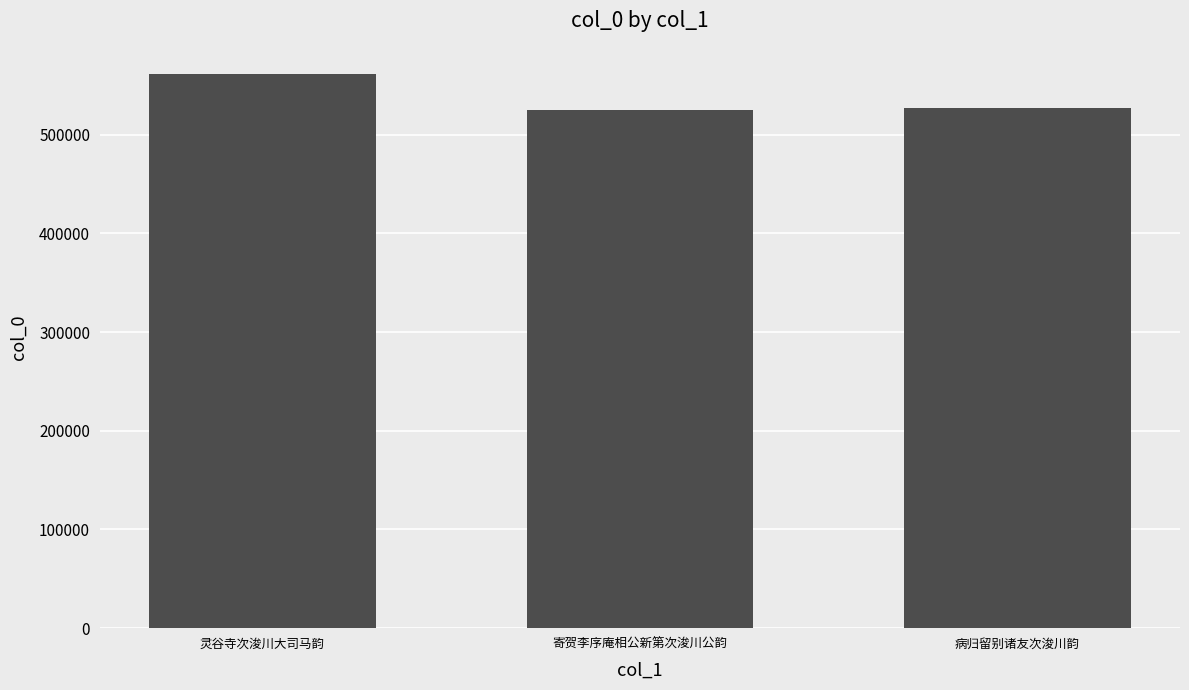

At which label is the value closest to 543452?

病归留别诸友次浚川韵